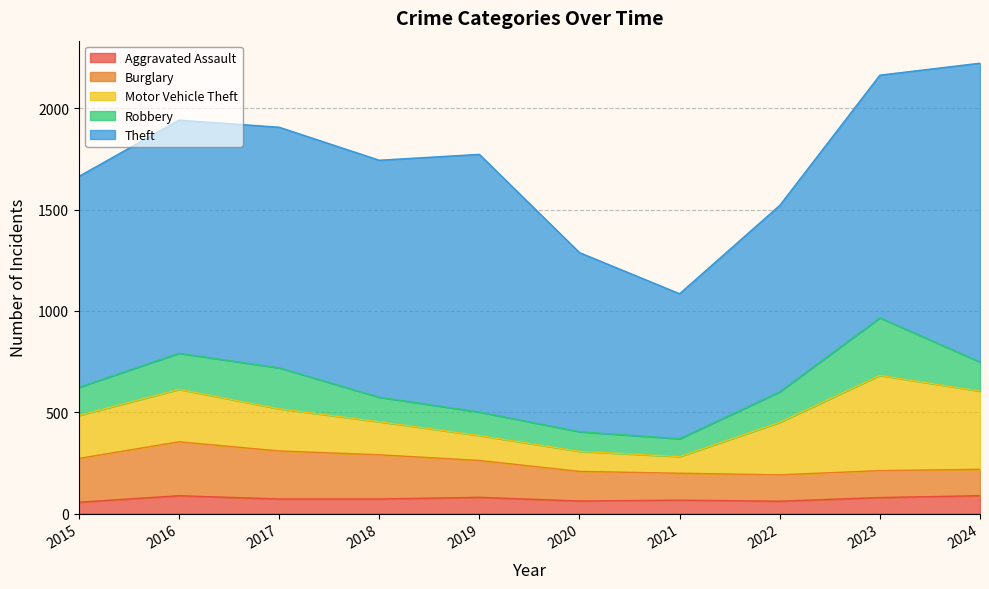

At which category is the sum across all series the highest?

2024